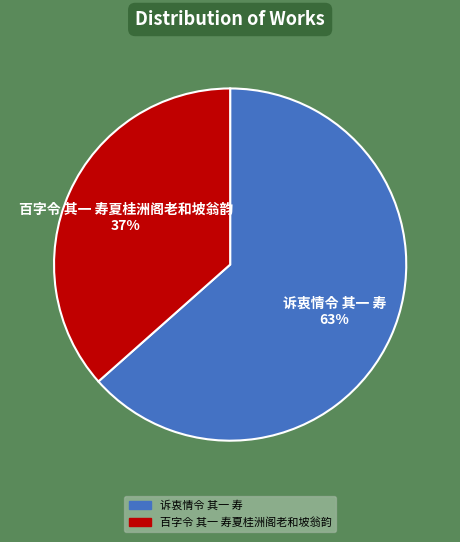

What percentage is the 百字令 其一 寿夏桂洲阁老和坡翁韵 slice, to the nearest percent?

37%